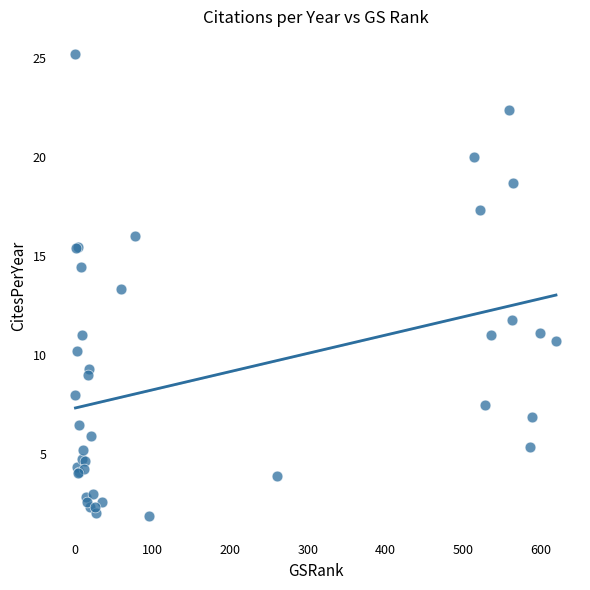

What Y value in the scatter plot is closest to 13?

13.3